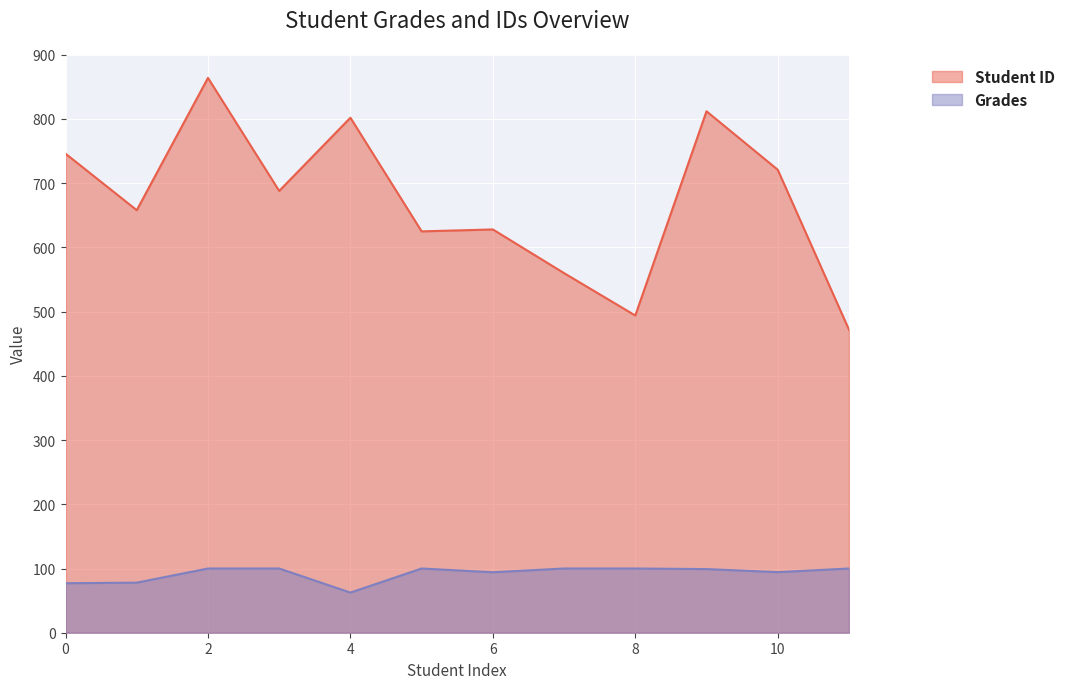

At which category is the sum across all series the highest?

2